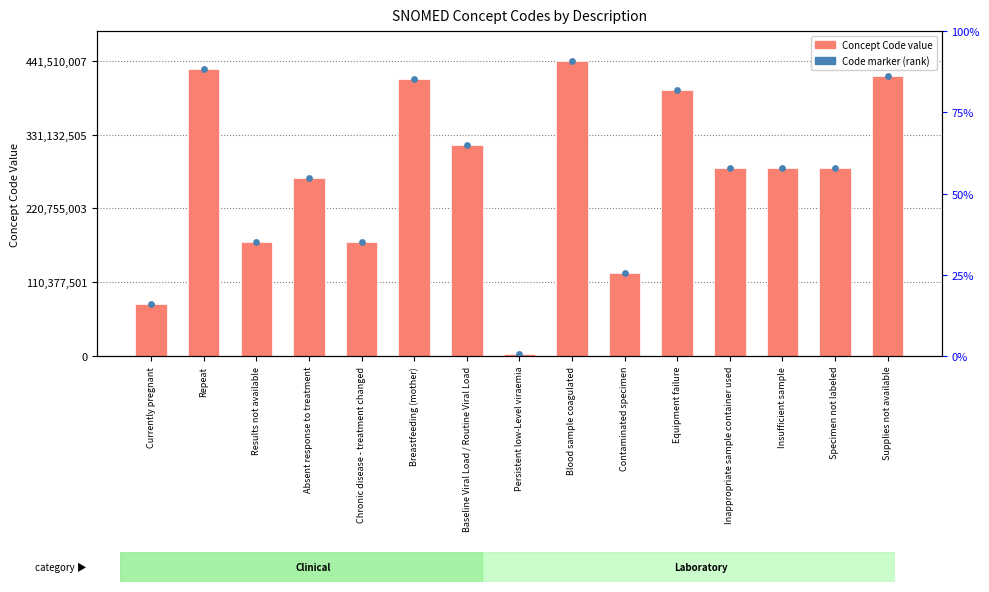

Which series contains the highest Y value?

Concept Code